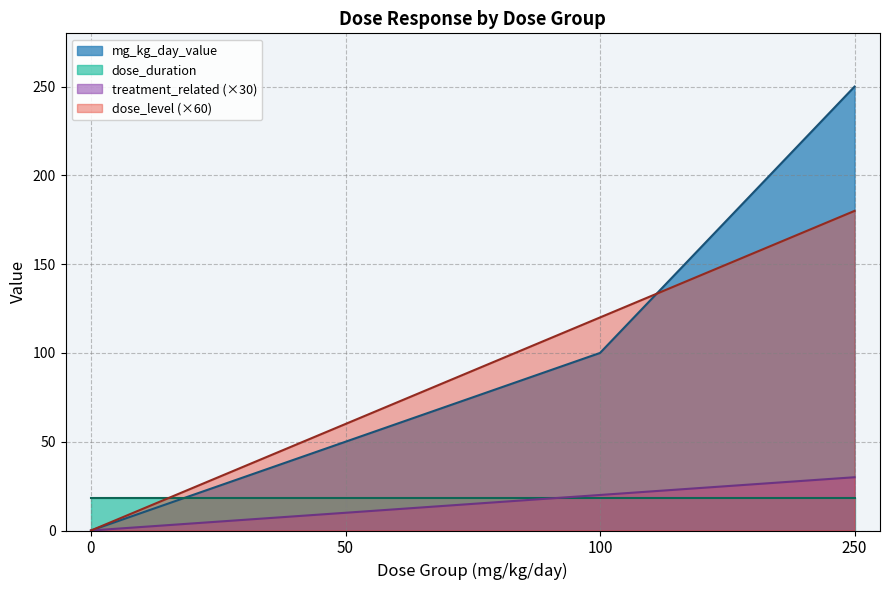

Which has a higher value, 7 or 10?

10